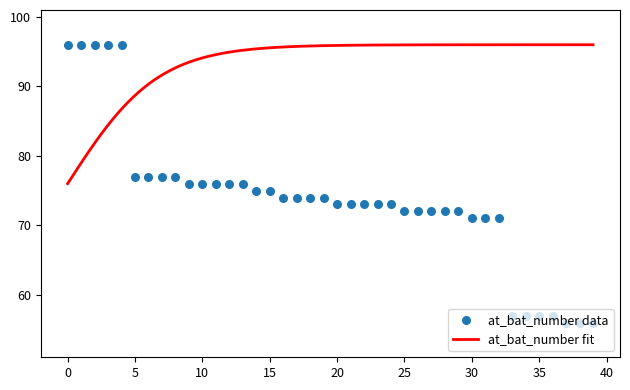

What is the change in value from 12 to 20?

-3